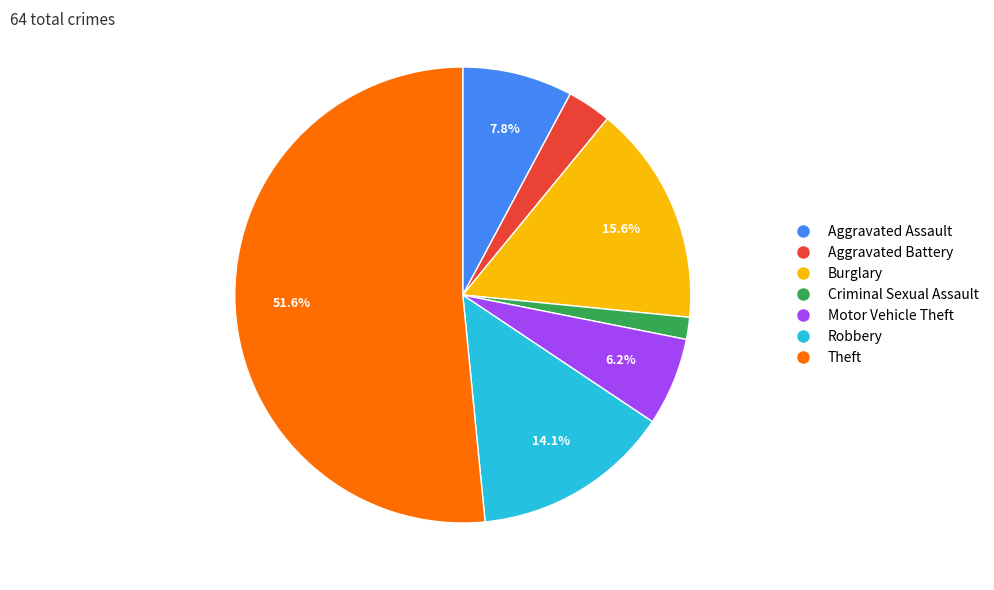

To the nearest percent, what portion does Aggravated Assault represent?

8%